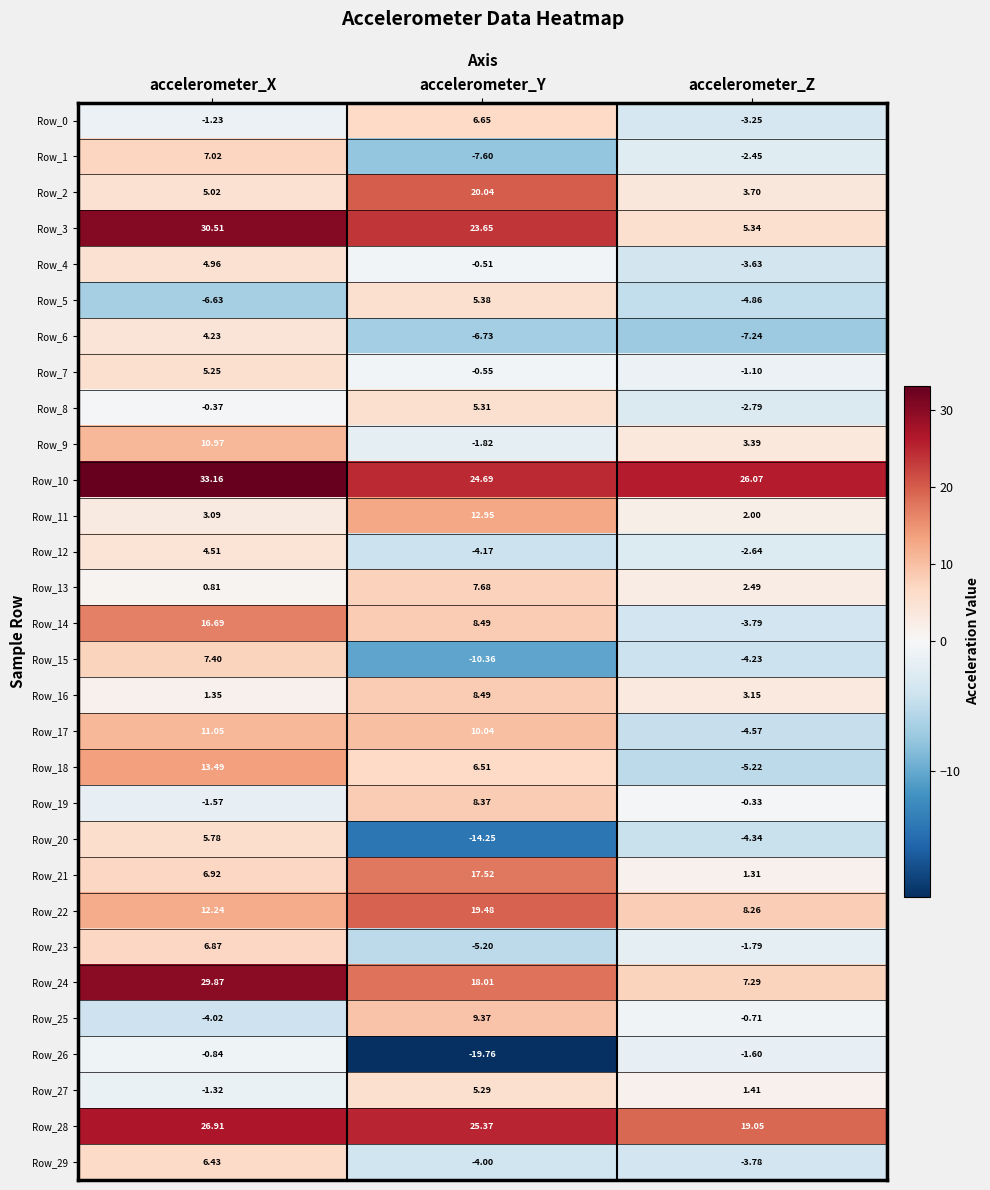

How many data points does each series have?

3